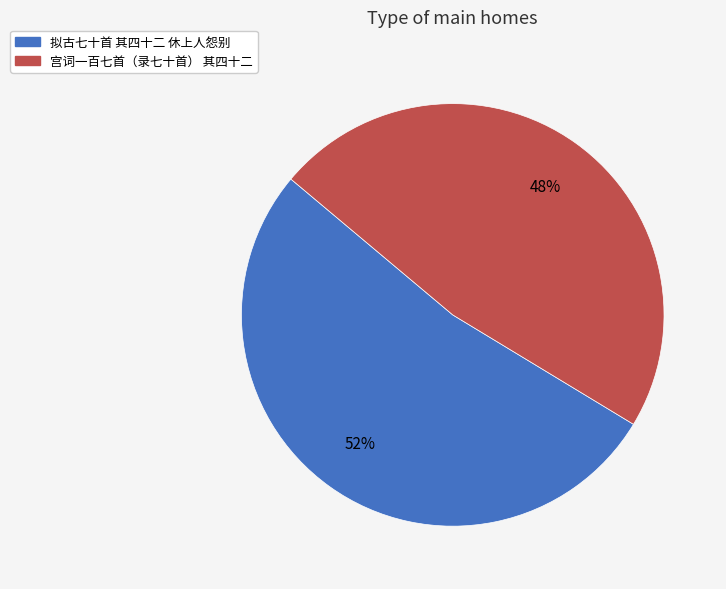

To the nearest percent, what is the average slice percentage?

50%